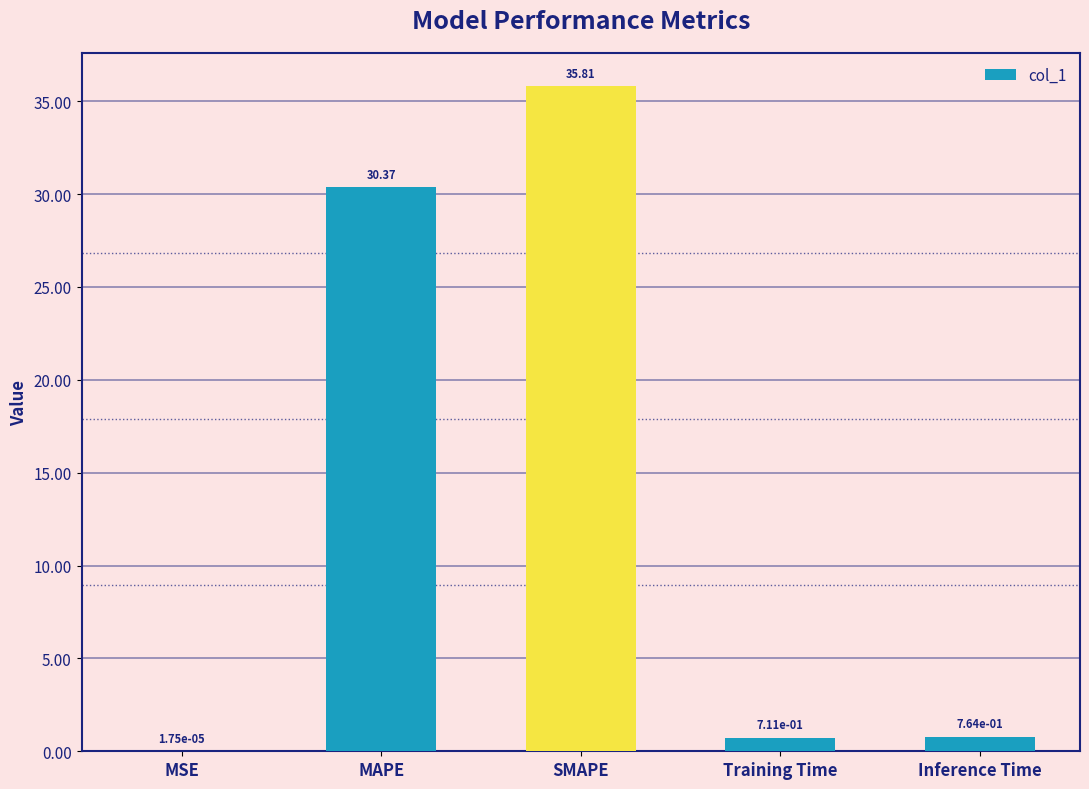

What is the sum of all values?

67.7